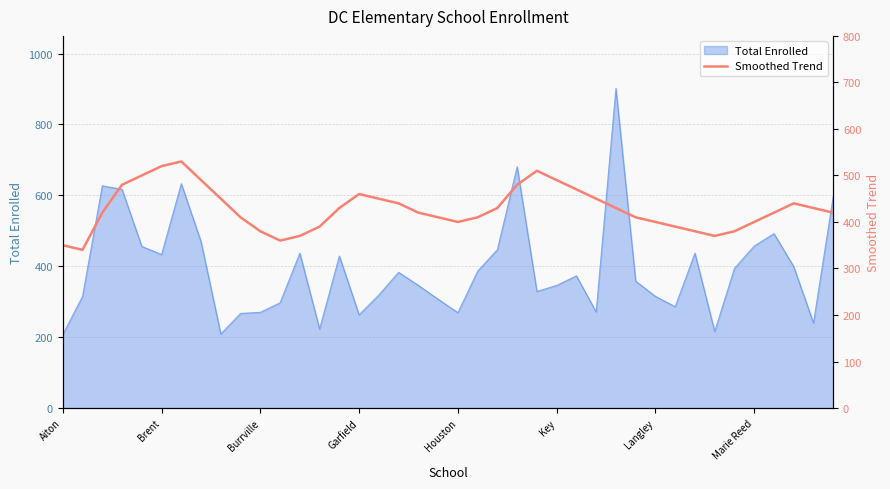

The value of Total Enrolled at Marie Reed is 457. True or false?

True